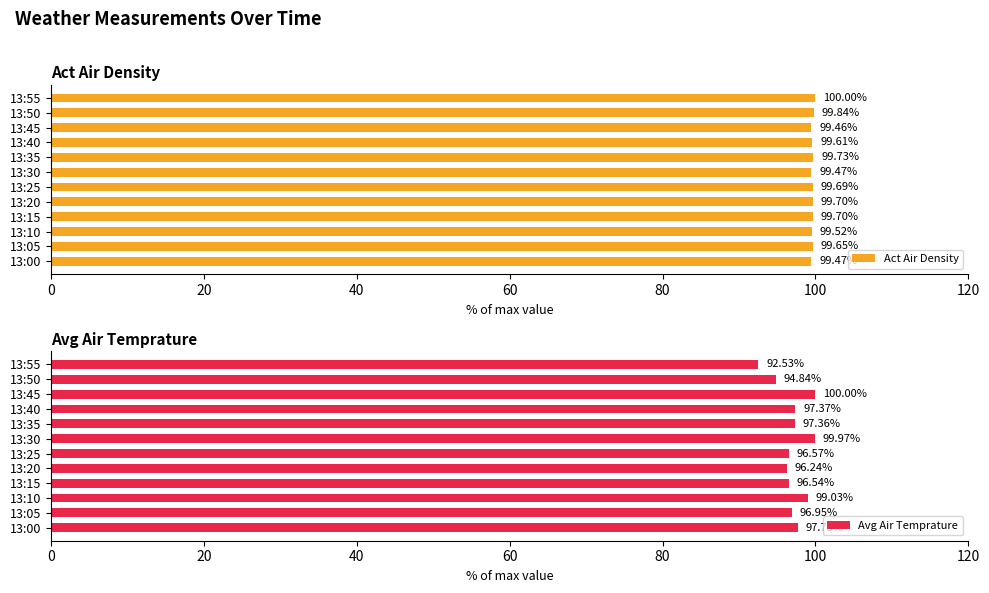

What is the difference between the maximum and minimum values in the Act Air Density series?

0.5